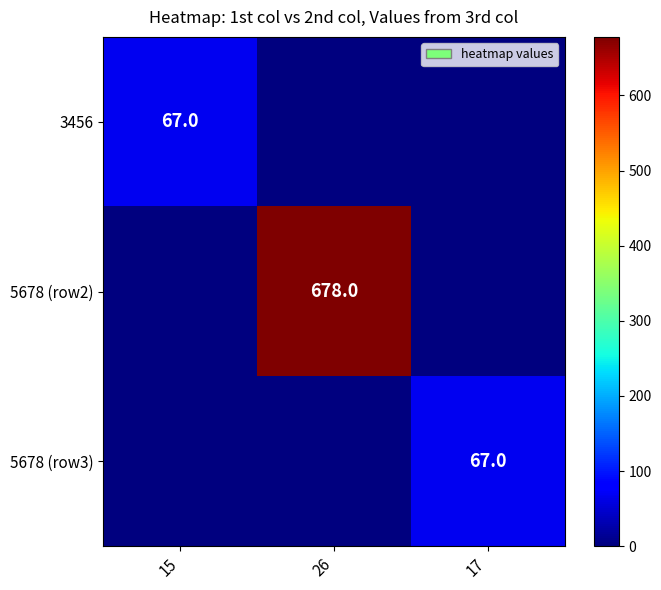

The 5678 (row2) series shows 678 at 26. True or false?

True